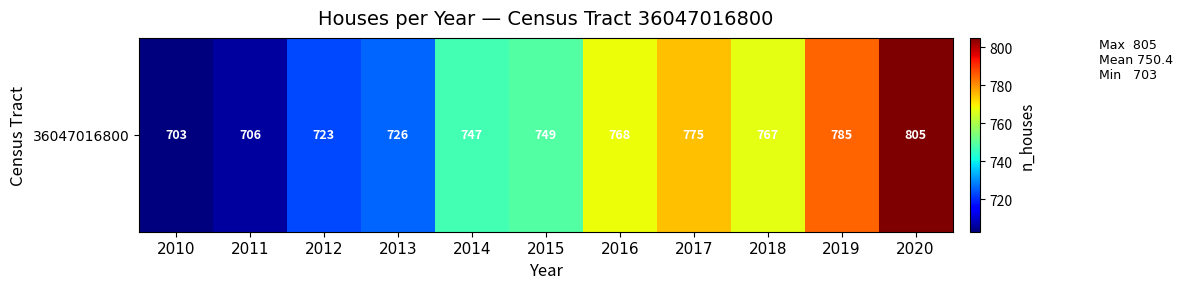

What is the maximum value shown in the chart?

805